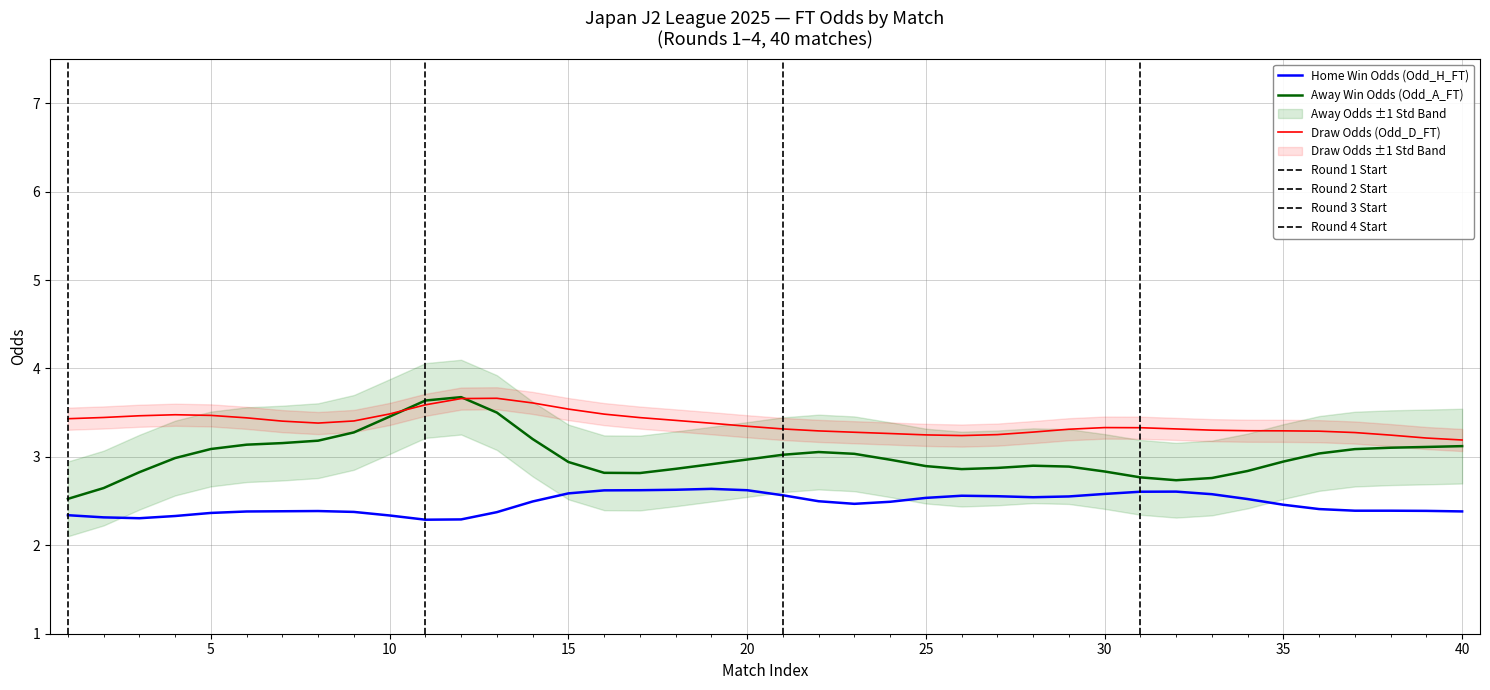

True or false: Draw Odds (Odd_D_FT) has a value of 3.3 at 20.

True